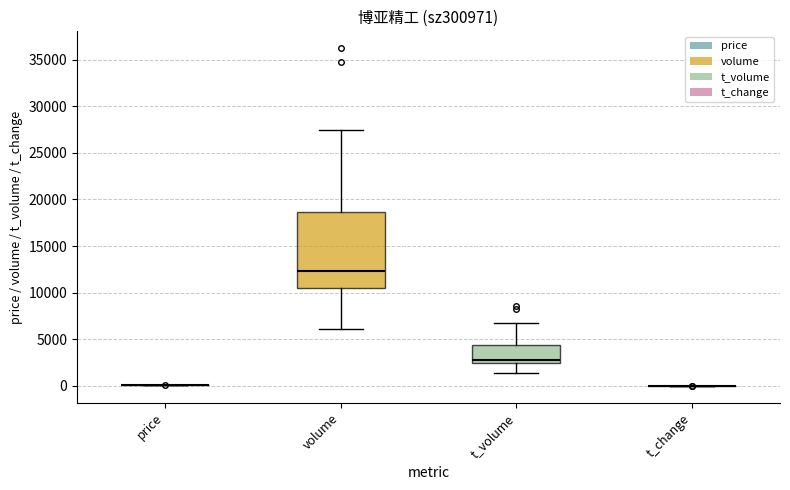

Reading left to right, read every box against the y-axis: the position of its median line, the range the box covers, and the ends of its whiskers. The values are not printed on the chart, so give them approximately, as read against the axis.

price: box collapsed to a line at 0, whiskers 0 to 0
volume: median 12500, box 10500 to 18500, whiskers 6000 to 27500
t_volume: median 3000, box 2500 to 4500, whiskers 1500 to 7000
t_change: box collapsed to a line at 0, whiskers 0 to 0